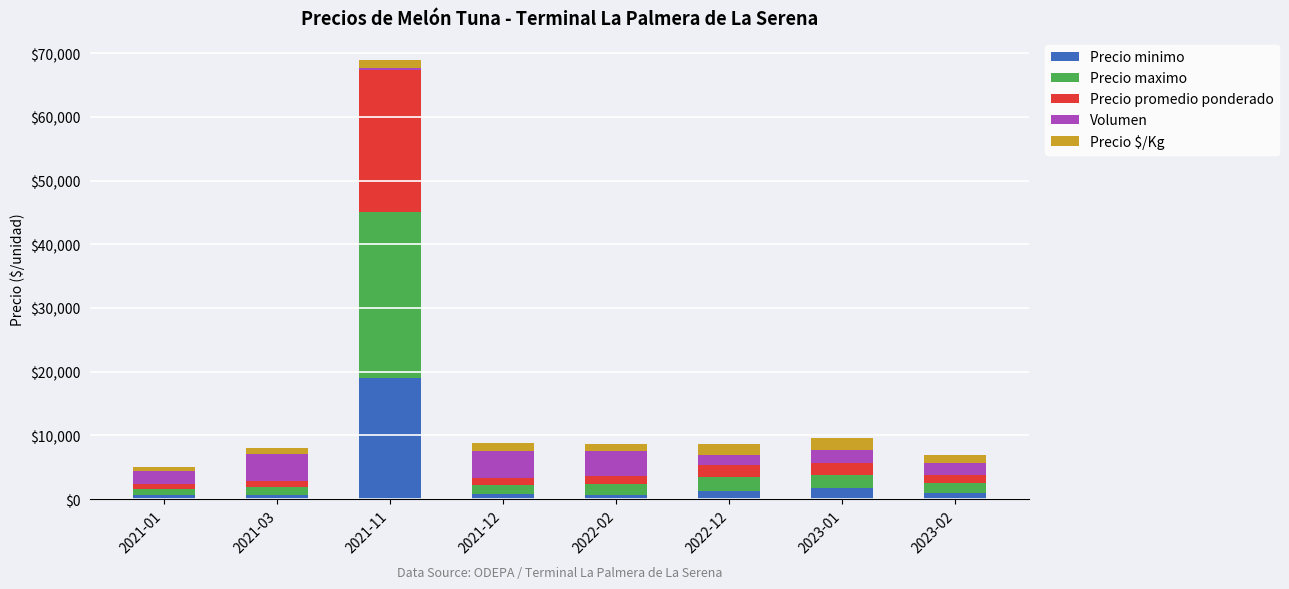

Count the number of data series in this chart.

5